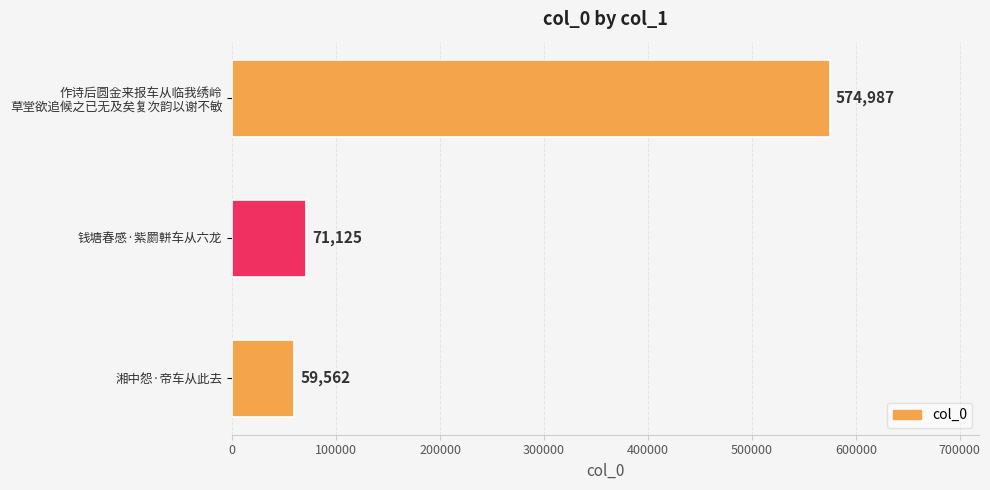

Rank the categories by value from highest to lowest.

作诗后圆金来报车从临我绣岭
草堂欲追候之已无及矣复次韵以谢不敏, 钱塘春感·紫罽軿车从六龙, 湘中怨·帝车从此去